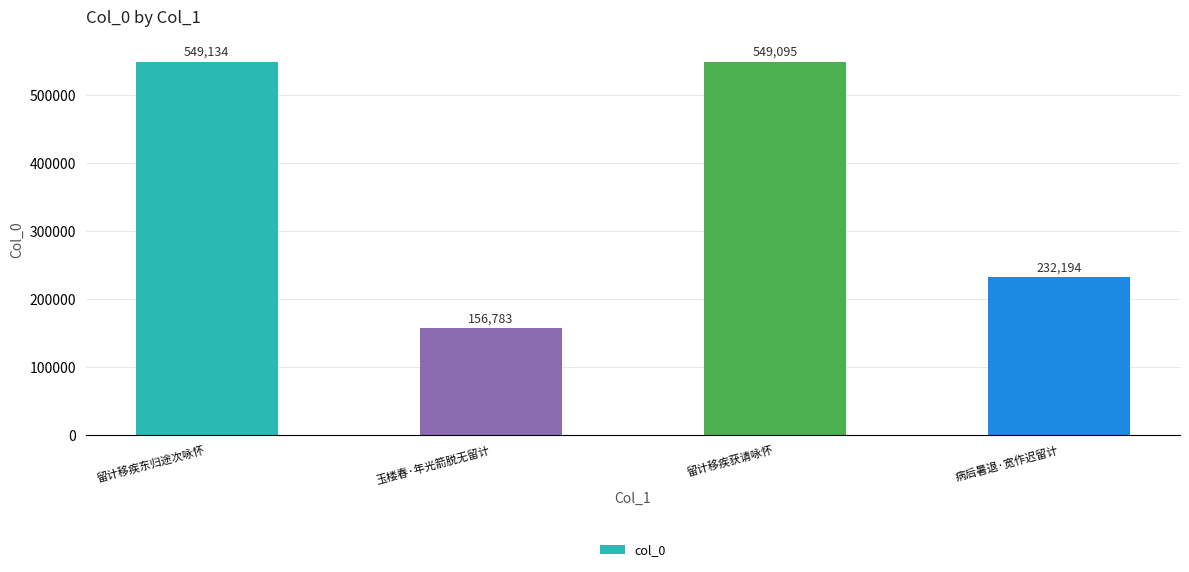

Which category has the lowest value across all series?

玉楼春·年光箭脱无留计